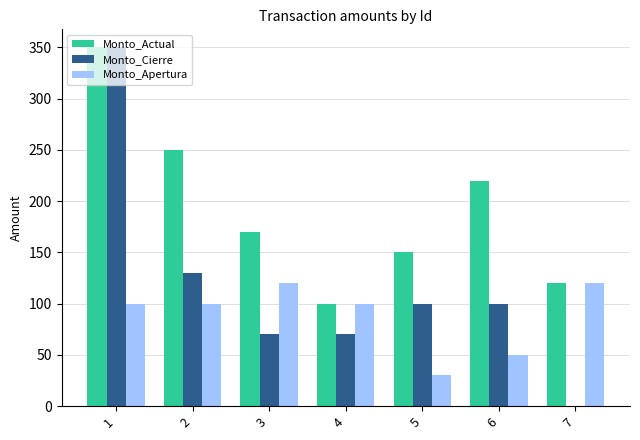

What is the approximate value of Monto_Cierre at 5, to the nearest 10?

100